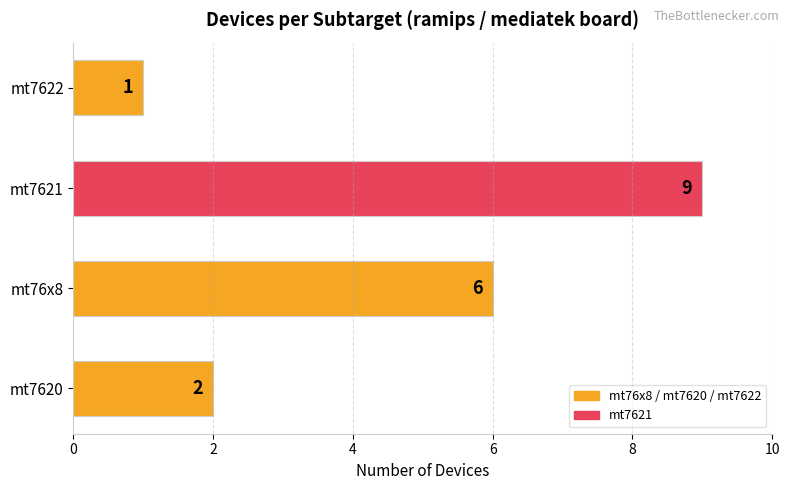

True or false: the data shows 10 at mt76x8.

False